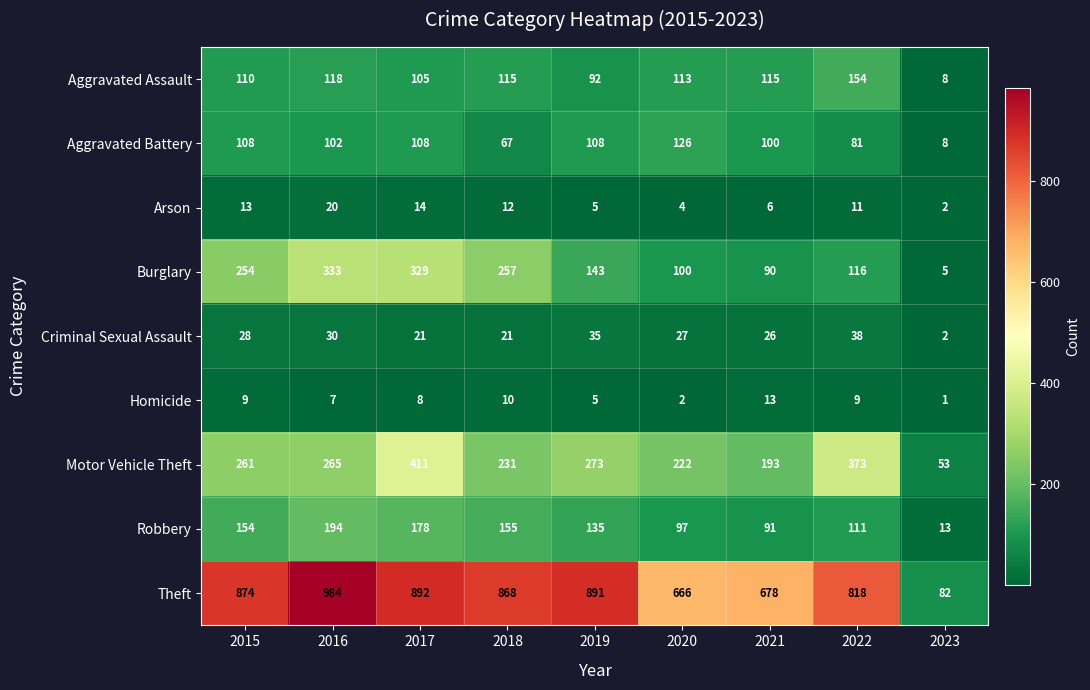

What is the sum of all Homicide values?

64